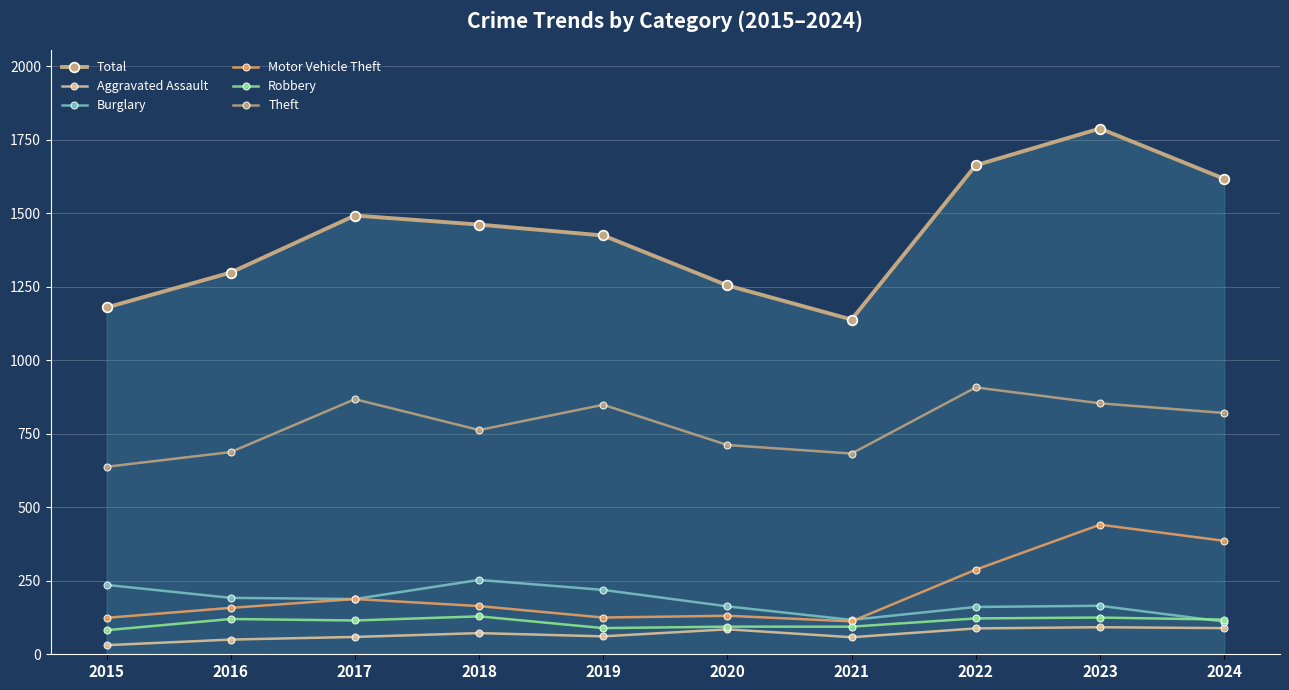

At how many categories does at least one series exceed 950?

10